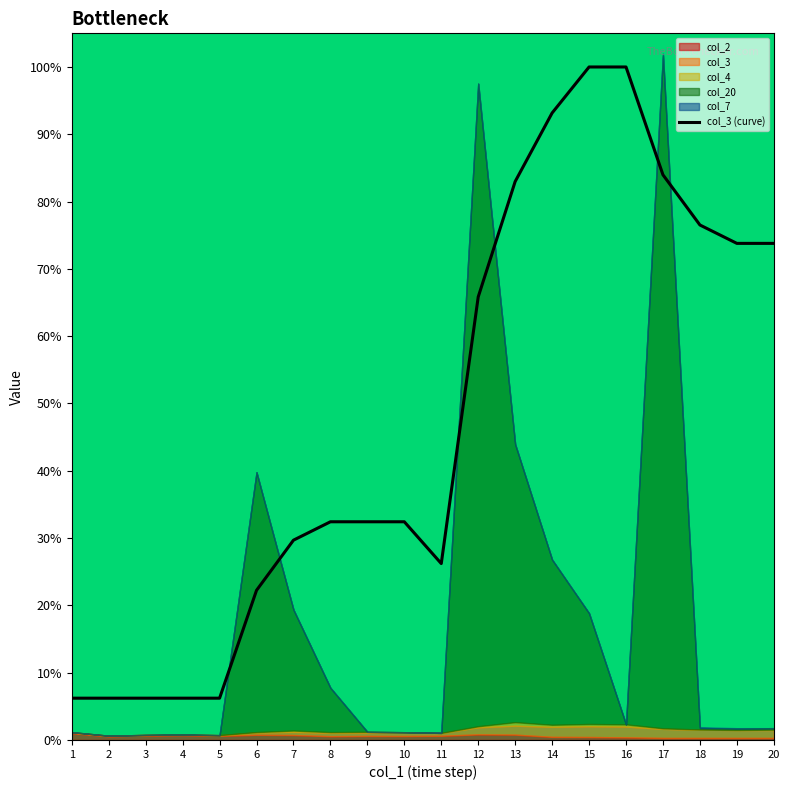

What is the difference between the values at 11 and 1?

0.2